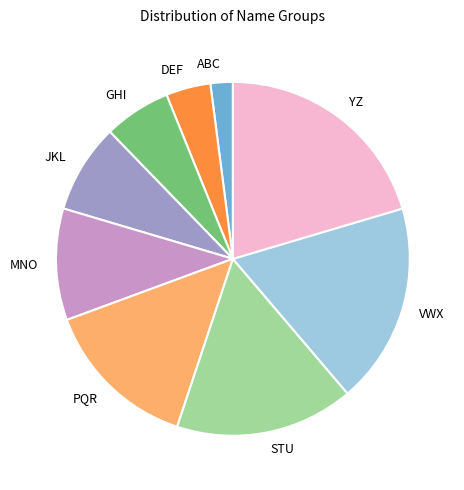

Which slice is the largest?

YZ